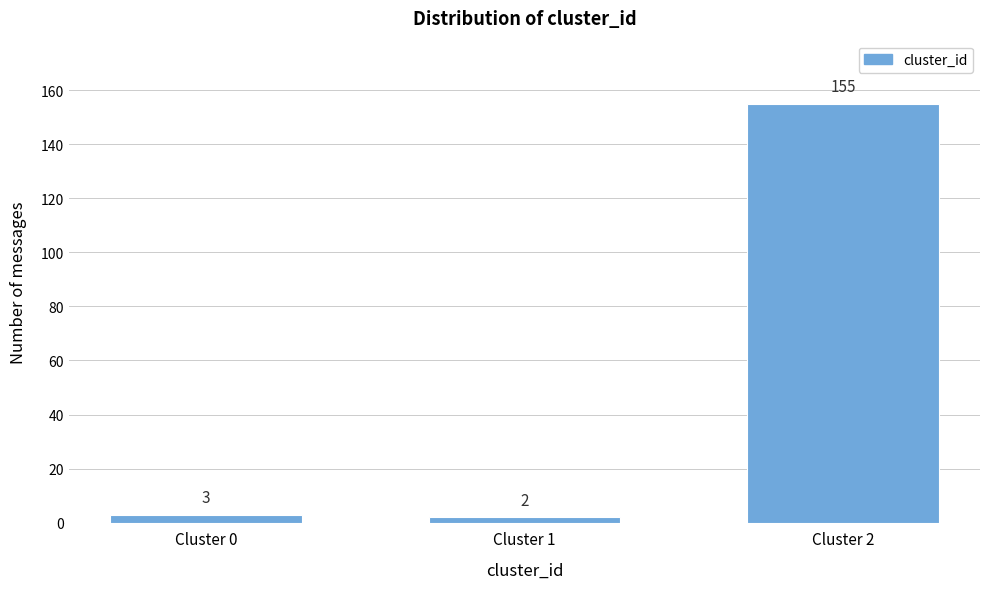

Reading left to right, extract all data points from this chart.

Cluster 0=3	Cluster 1=2	Cluster 2=155